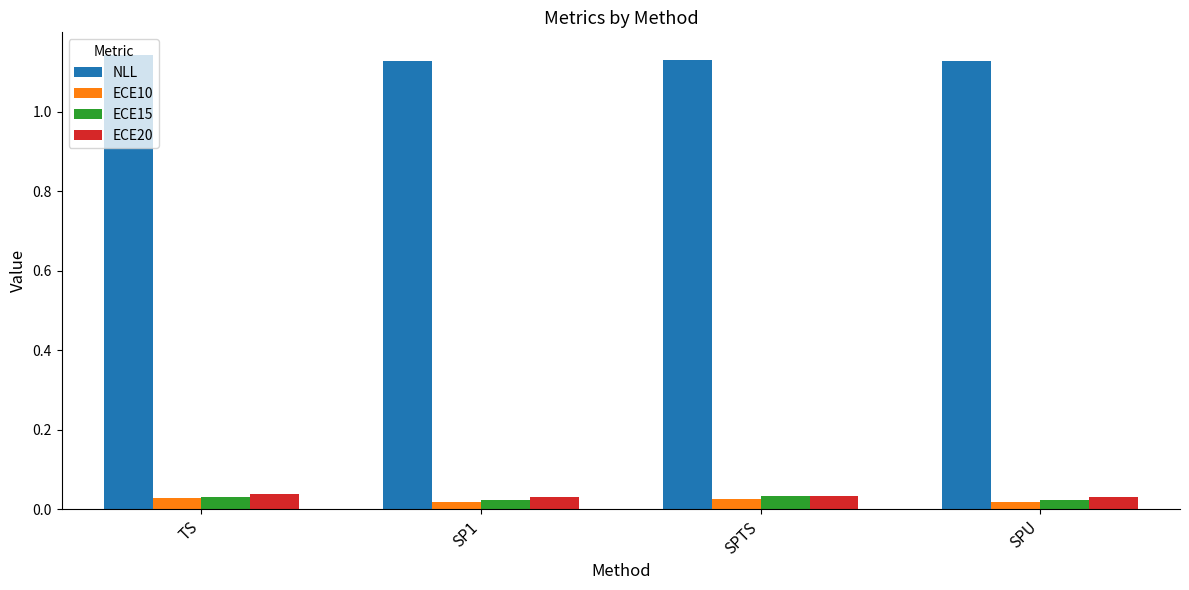

What is the total value across all series at SPTS?

1.2